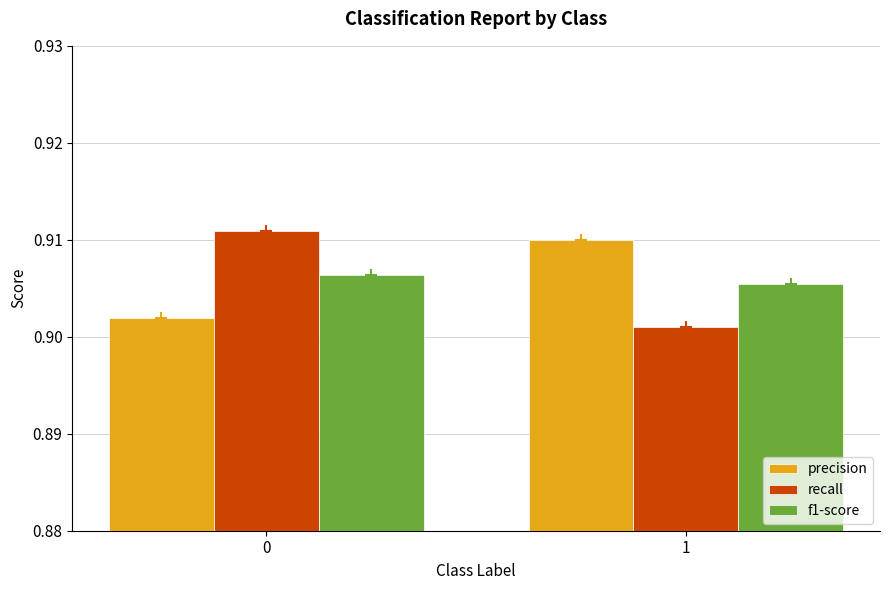

What is the sum of all precision values?

1.8